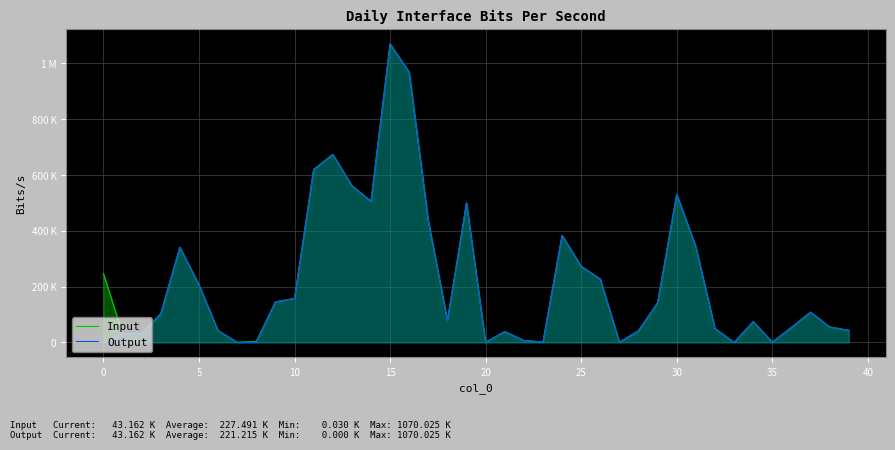

How many data points does each series have?

40